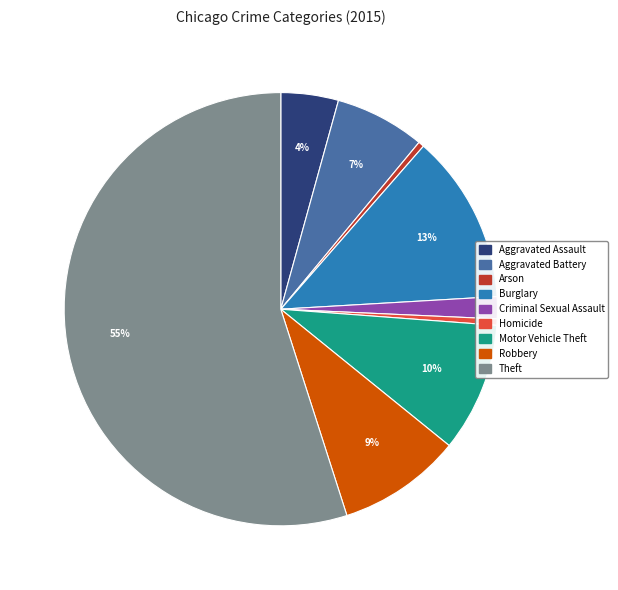

What is the largest slice in the pie chart?

Theft